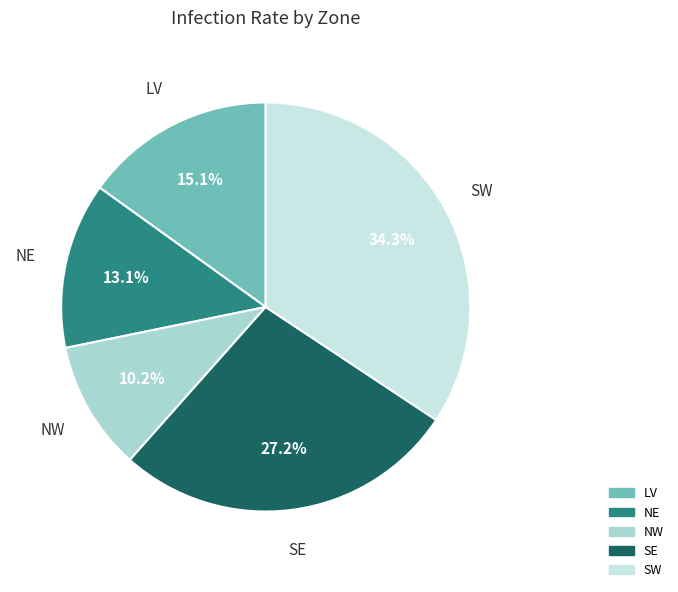

To the nearest percent, what portion does LV represent?

15%